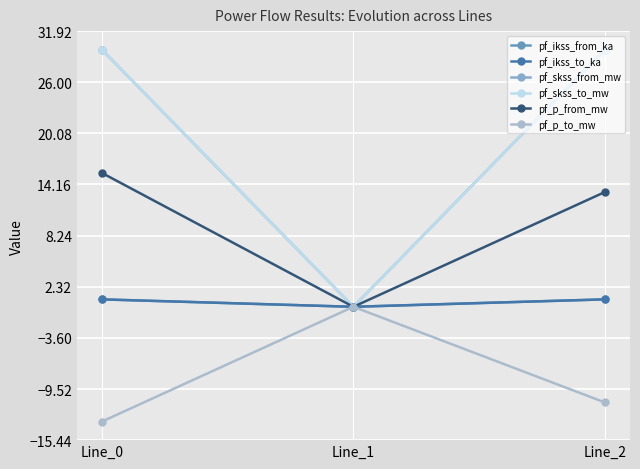

What is the difference between the maximum and minimum values in the pf_skss_from_mw series?

29.8